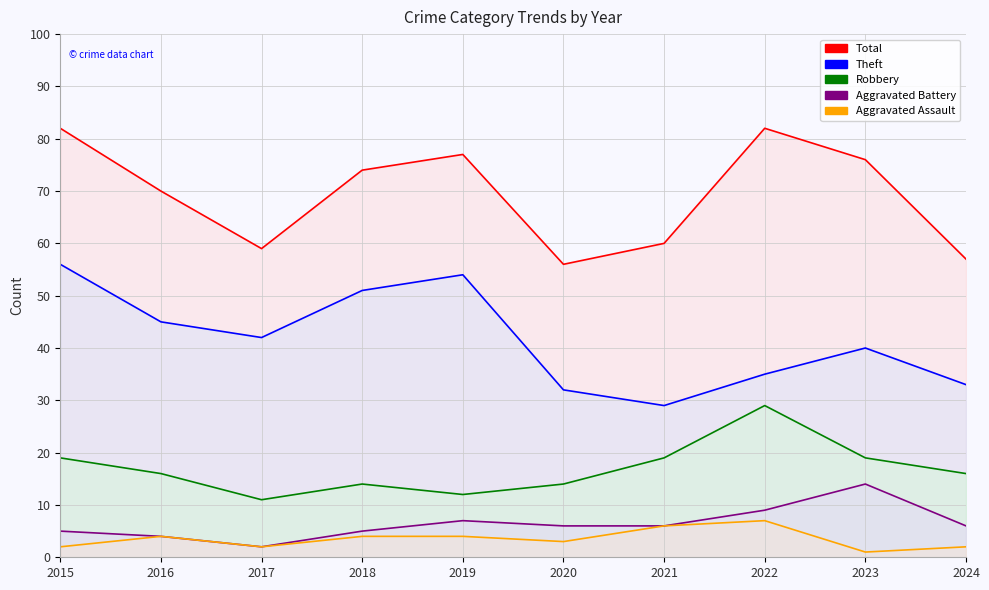

At 2020, list the series in order from smallest to largest.

Aggravated Assault, Aggravated Battery, Robbery, Theft, Total